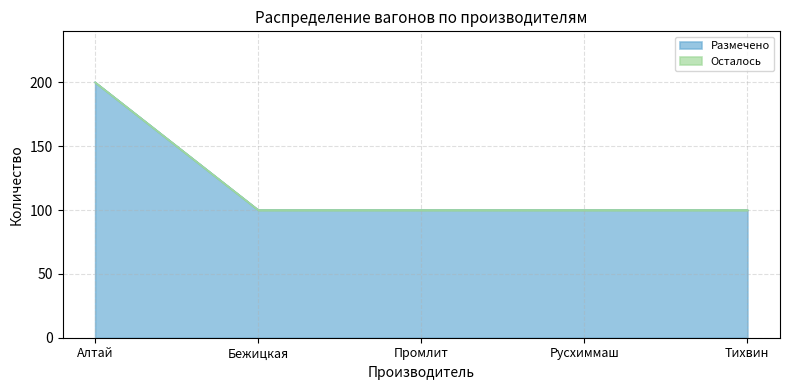

True or false: the data has more than 0 interior local peaks.

False